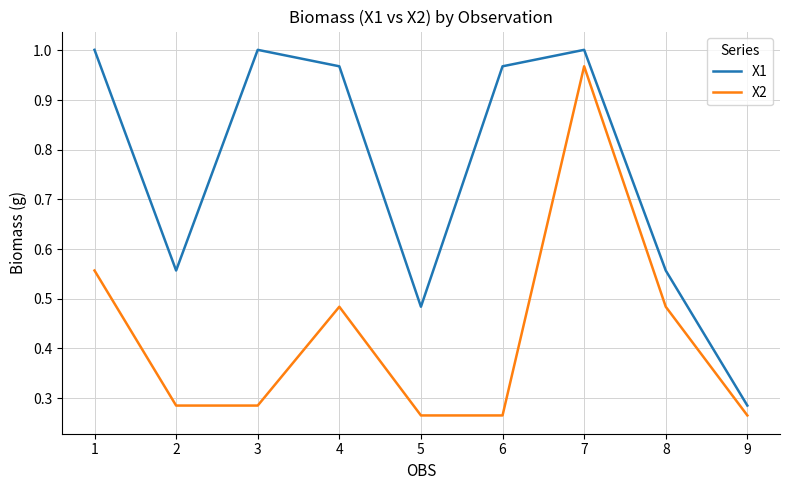

Rank the series by their average value, from lowest to highest.

X2, X1